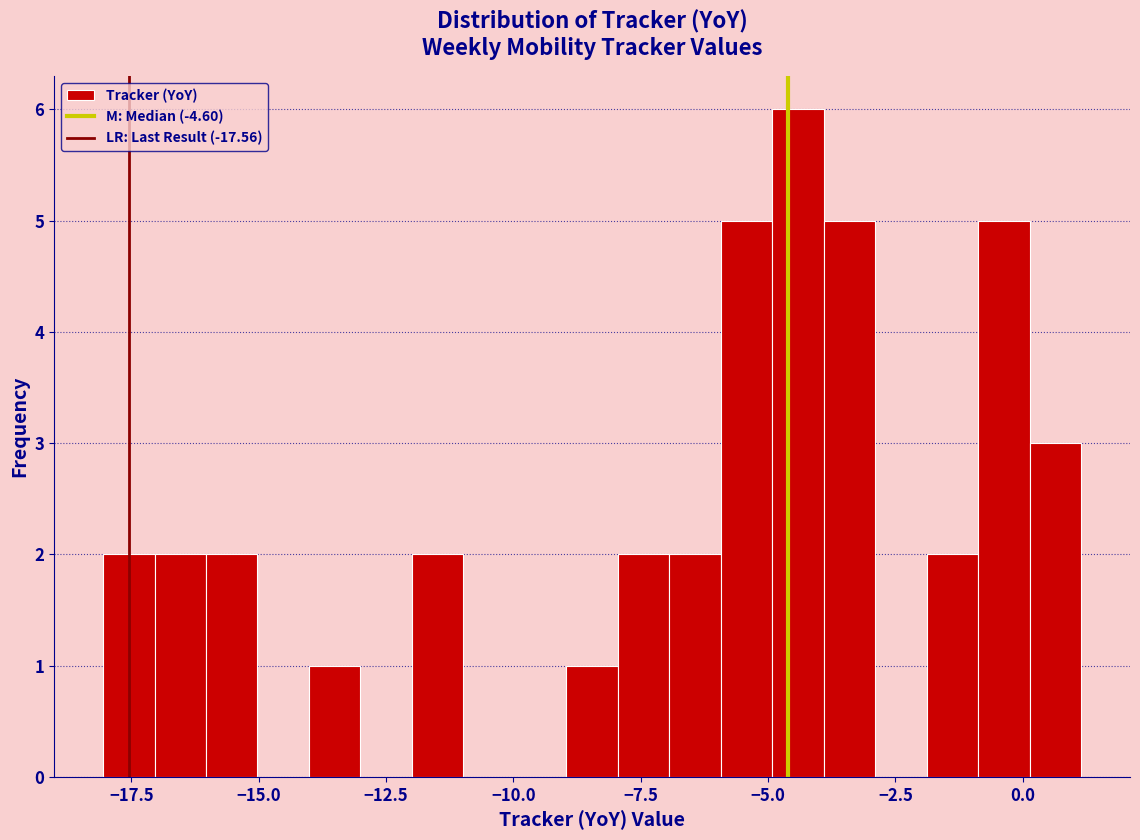

Around what value on the x-axis is the tallest bar? Give the approximate position of its centre, as read against the axis.

-4.5